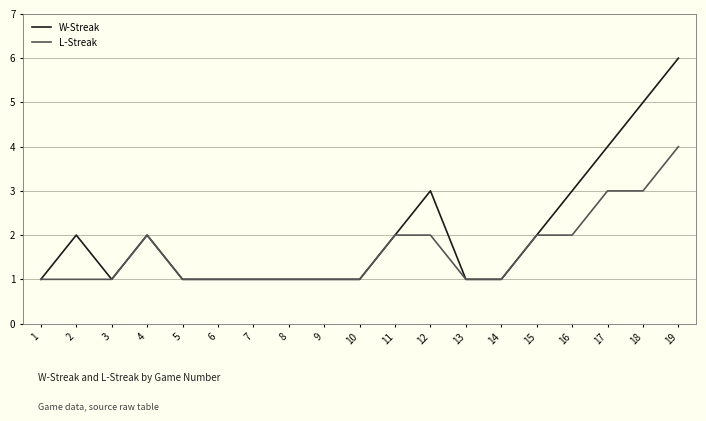

The L-Streak series shows 3 at 18. True or false?

True